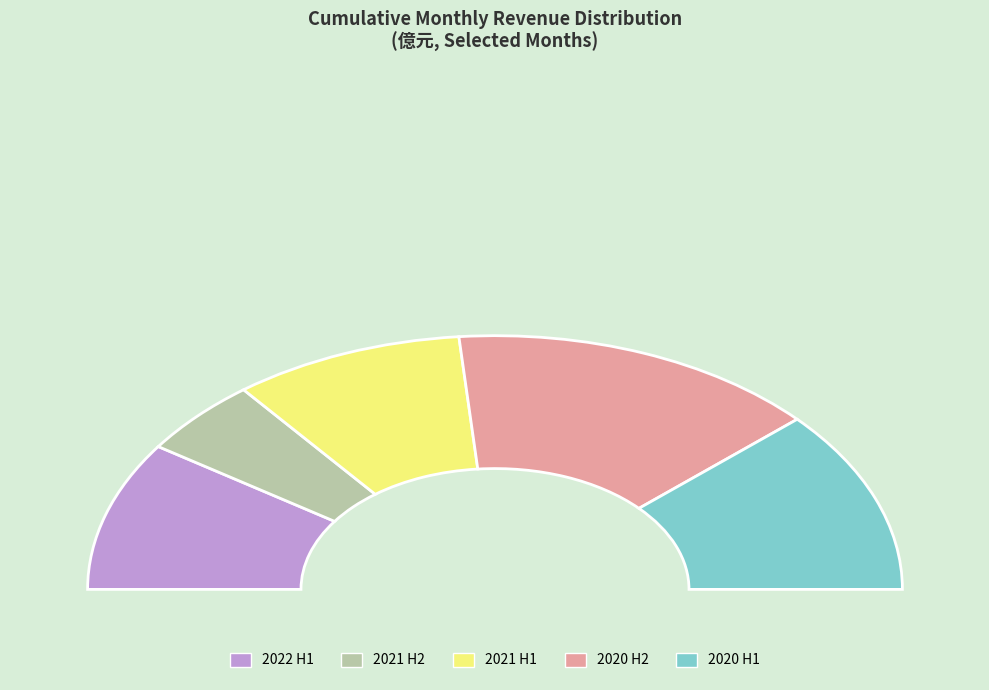

To the nearest percent, what is the combined percentage of 2021-09 and 2022-02?

14%